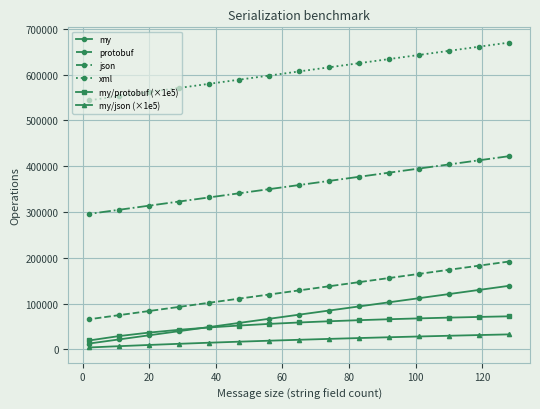

What is the value of the xml point at the 10th from the left?

625000.0